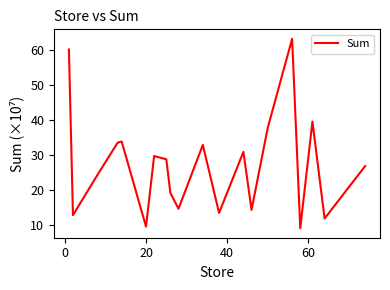

Does the chart display data point markers on the line(s)?

No